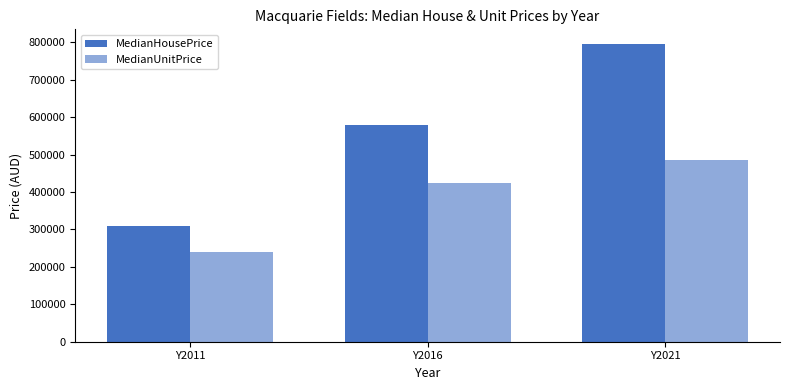

What is the sum of all MedianUnitPrice values?

1149950